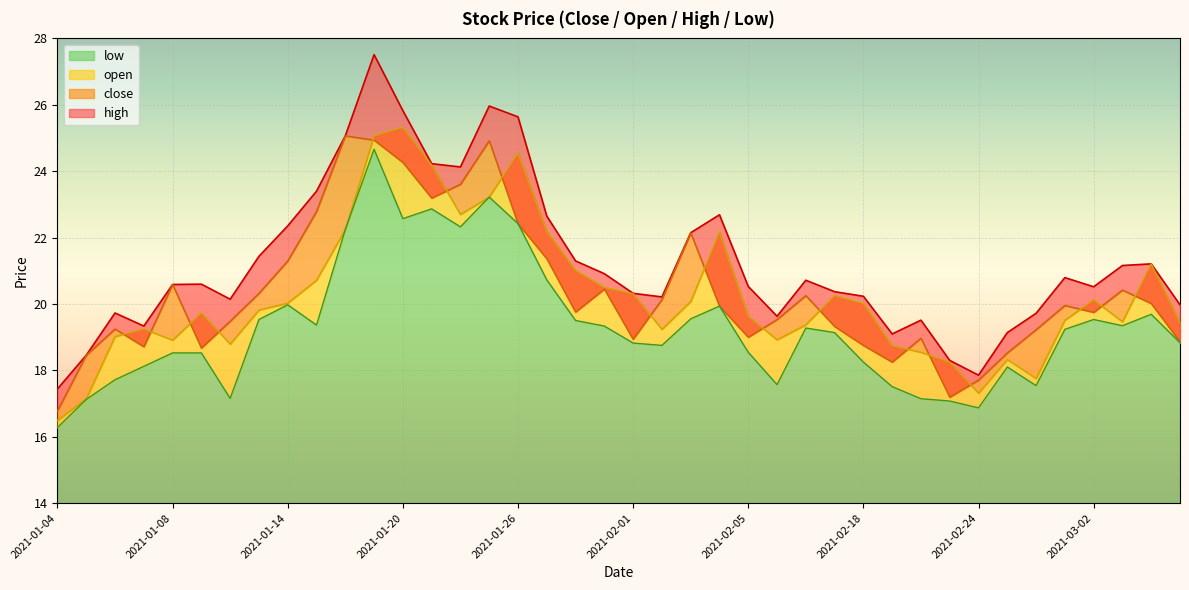

Which category has the lowest value in the low series?

2021-01-04